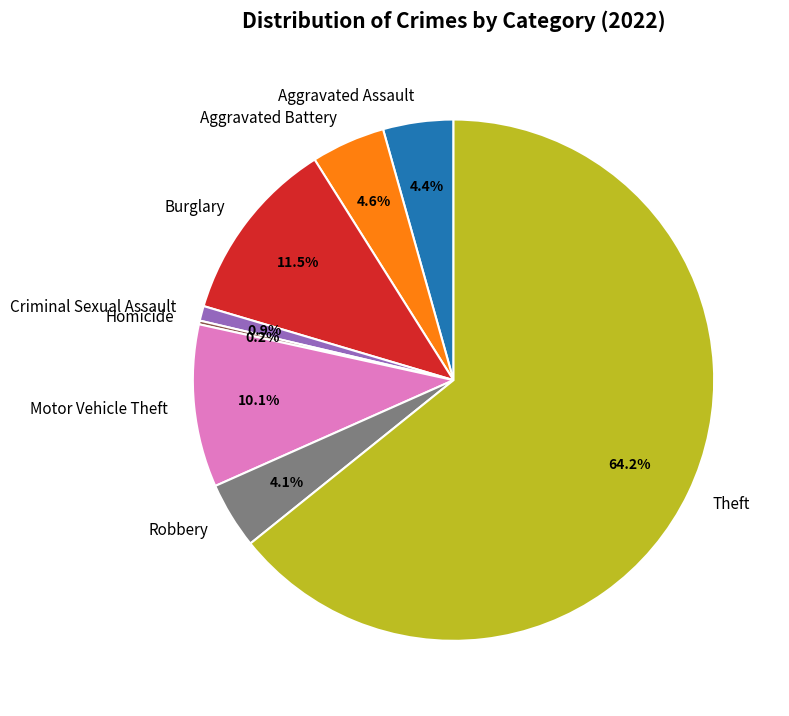

Approximately how many times larger is the value at Aggravated Battery compared to Burglary?

0.4